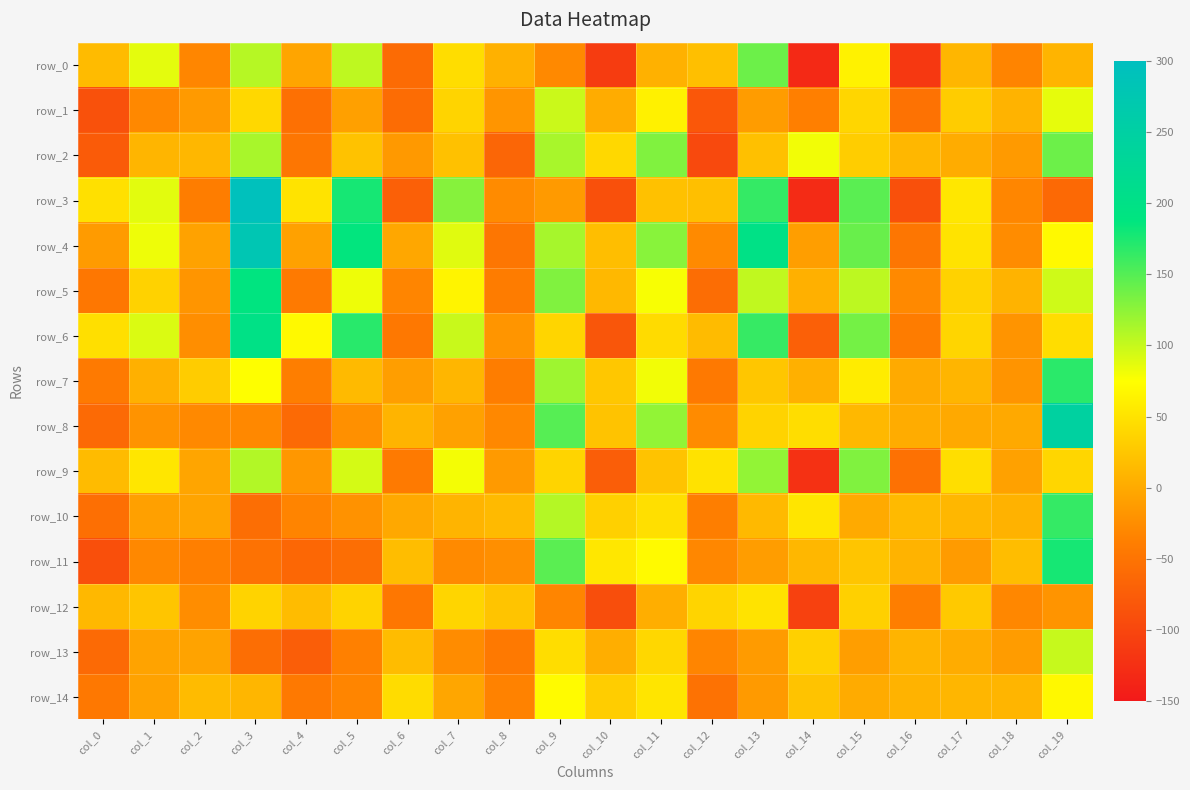

Reading left to right, what are all the values shown in this chart?

row_0: col_0=15.8	col_1=87.3	col_2=-31.0	col_3=107.0	col_4=-3.8	col_5=104.0	col_6=-59.4	col_7=45.3	col_8=6.5	col_9=-28.3	col_10=-110.5	col_11=7.0	col_12=18.9	col_13=139.9	col_14=-131.7	col_15=64.0	col_16=-115.3	col_17=10.9	col_18=-32.4	col_19=9.9
row_1: col_0=-88.2	col_1=-28.9	col_2=-13.6	col_3=41.0	col_4=-54.1	col_5=-8.3	col_6=-58.4	col_7=37.4	col_8=-17.6	col_9=98.6	col_10=2.6	col_11=63.2	col_12=-80.9	col_13=-11.6	col_14=-36.8	col_15=39.1	col_16=-52.2	col_17=30.5	col_18=8.6	col_19=85.7
row_2: col_0=-76.2	col_1=10.8	col_2=12.5	col_3=113.4	col_4=-47.0	col_5=21.5	col_6=-14.0	col_7=20.7	col_8=-65.2	col_9=113.4	col_10=41.2	col_11=131.2	col_12=-97.0	col_13=20.5	col_14=81.1	col_15=31.6	col_16=11.8	col_17=2.7	col_18=-13.6	col_19=139.7
row_3: col_0=48.3	col_1=87.4	col_2=-39.7	col_3=294.4	col_4=51.2	col_5=177.1	col_6=-71.7	col_7=127.8	col_8=-26.1	col_9=-12.9	col_10=-89.1	col_11=20.7	col_12=18.9	col_13=163.8	col_14=-130.6	col_15=147.3	col_16=-88.7	col_17=54.5	col_18=-31.2	col_19=-61.7
row_4: col_0=-12.4	col_1=82.4	col_2=-6.5	col_3=278.1	col_4=-6.7	col_5=186.3	col_6=-2.1	col_7=88.3	col_8=-46.9	col_9=114.1	col_10=18.0	col_11=127.4	col_12=-27.6	col_13=199.1	col_14=-10.2	col_15=141.3	col_16=-48.0	col_17=50.7	col_18=-26.0	col_19=70.5
row_5: col_0=-45.4	col_1=36.0	col_2=-17.5	col_3=188.8	col_4=-43.6	col_5=82.9	col_6=-31.8	col_7=66.0	col_8=-40.7	col_9=130.8	col_10=12.7	col_11=77.7	col_12=-57.5	col_13=102.3	col_14=6.1	col_15=104.3	col_16=-28.7	col_17=35.8	col_18=8.7	col_19=96.7
row_6: col_0=47.4	col_1=91.2	col_2=-23.7	col_3=199.8	col_4=70.2	col_5=169.9	col_6=-44.8	col_7=99.4	col_8=-17.6	col_9=38.4	col_10=-81.7	col_11=44.0	col_12=15.3	col_13=163.5	col_14=-71.8	col_15=135.8	col_16=-40.4	col_17=38.7	col_18=-18.2	col_19=45.6
row_7: col_0=-43.2	col_1=5.9	col_2=30.7	col_3=75.3	col_4=-38.0	col_5=15.0	col_6=-9.8	col_7=11.4	col_8=-39.3	col_9=117.7	col_10=26.5	col_11=80.8	col_12=-43.8	col_13=25.2	col_14=6.2	col_15=58.7	col_16=0.8	col_17=10.8	col_18=-18.6	col_19=168.9
row_8: col_0=-59.8	col_1=-19.2	col_2=-28.1	col_3=-29.0	col_4=-60.5	col_5=-22.4	col_6=9.5	col_7=-7.5	col_8=-29.2	col_9=149.7	col_10=22.4	col_11=122.9	col_12=-26.6	col_13=37.0	col_14=45.8	col_15=13.2	col_16=2.4	col_17=-0.5	col_18=-0.3	col_19=245.5
row_9: col_0=15.8	col_1=53.3	col_2=-3.3	col_3=108.5	col_4=-16.2	col_5=93.9	col_6=-42.3	col_7=79.4	col_8=-13.1	col_9=37.4	col_10=-72.9	col_11=23.1	col_12=49.7	col_13=122.6	col_14=-123.3	col_15=131.0	col_16=-52.7	col_17=46.5	col_18=-6.8	col_19=39.2
row_10: col_0=-54.4	col_1=-7.7	col_2=-4.6	col_3=-56.3	col_4=-32.5	col_5=-20.0	col_6=-1.2	col_7=9.4	col_8=15.0	col_9=107.6	col_10=33.9	col_11=47.1	col_12=-39.1	col_13=13.9	col_14=52.4	col_15=0.4	col_16=15.2	col_17=12.4	col_18=7.8	col_19=163.9
row_11: col_0=-89.4	col_1=-29.1	col_2=-37.0	col_3=-51.9	col_4=-63.8	col_5=-56.2	col_6=17.1	col_7=-27.2	col_8=-23.2	col_9=147.6	col_10=54.2	col_11=71.0	col_12=-30.1	col_13=-11.1	col_14=11.9	col_15=24.8	col_16=9.0	col_17=-12.3	col_18=17.0	col_19=177.6
row_12: col_0=12.8	col_1=24.6	col_2=-24.8	col_3=36.5	col_4=16.6	col_5=36.7	col_6=-45.7	col_7=38.6	col_8=23.7	col_9=-31.5	col_10=-91.7	col_11=3.8	col_12=37.5	col_13=51.1	col_14=-105.5	col_15=34.1	col_16=-38.3	col_17=27.6	col_18=-30.4	col_19=-18.8
row_13: col_0=-60.5	col_1=-5.1	col_2=-5.5	col_3=-55.9	col_4=-72.9	col_5=-36.1	col_6=16.2	col_7=-25.8	col_8=-44.0	col_9=45.3	col_10=3.9	col_11=40.3	col_12=-31.9	col_13=-12.5	col_14=33.9	col_15=-10.1	col_16=9.6	col_17=2.6	col_18=-11.4	col_19=100.0
row_14: col_0=-44.8	col_1=-6.6	col_2=15.7	col_3=11.2	col_4=-44.0	col_5=-31.7	col_6=45.0	col_7=-3.0	col_8=-34.3	col_9=72.3	col_10=31.9	col_11=52.5	col_12=-51.5	col_13=-13.2	col_14=22.8	col_15=1.6	col_16=8.8	col_17=11.3	col_18=10.5	col_19=69.0